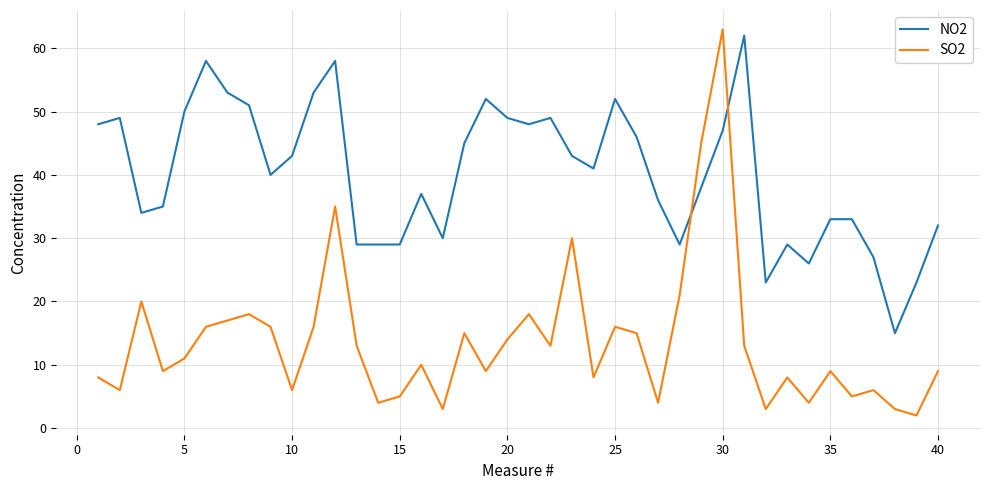

After their last crossing, which series has the higher values: SO2 or NO2?

NO2